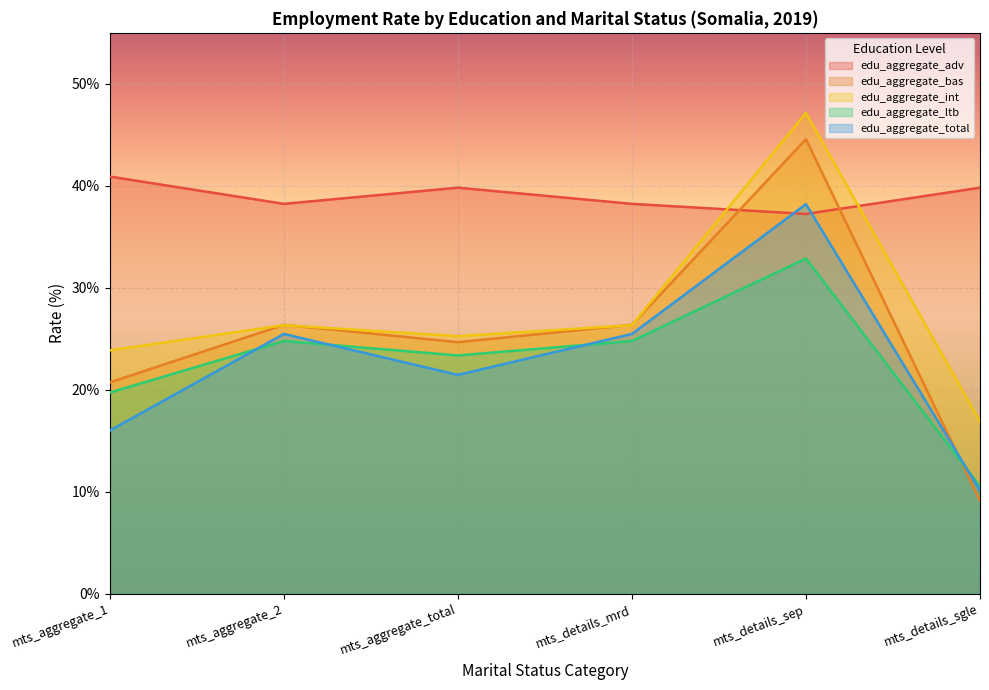

What is the difference between the maximum and minimum values in the edu_aggregate_adv series?

3.7